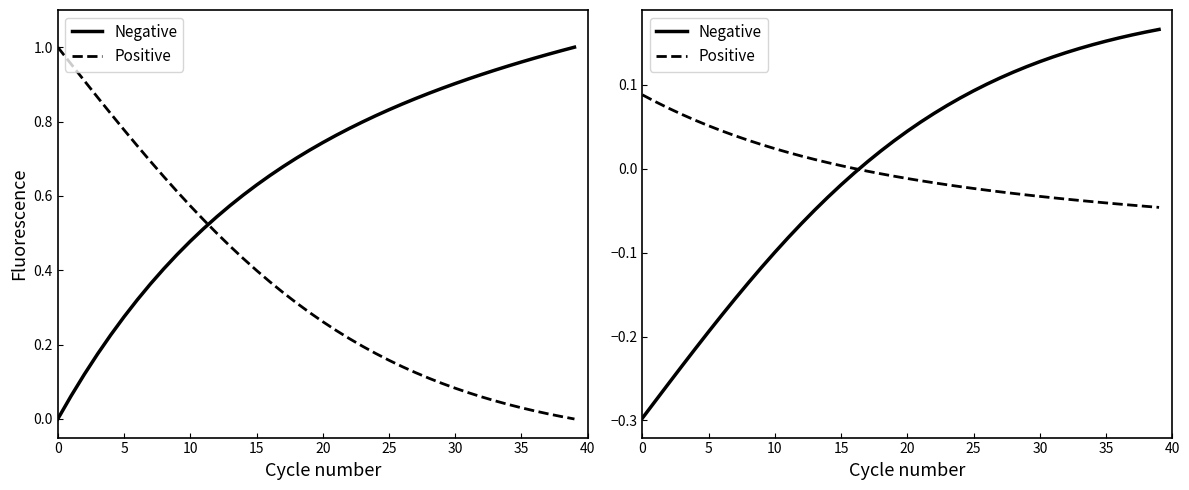

Reading left to right, what are all the values shown in this chart?

S (Negative): 0.0	0.1	0.1	0.2	0.2	0.3	0.3	0.4	0.4	0.4	0.5	0.5	0.5	0.6	0.6	0.6	0.7	0.7	0.7	0.7	0.7	0.8	0.8	0.8	0.8	0.8	0.8	0.9	0.9	0.9	0.9	0.9	0.9	0.9	0.9	1.0	1.0	1.0	1.0	1.0
C (Positive): 1.0	1.0	0.9	0.9	0.8	0.8	0.7	0.7	0.7	0.6	0.6	0.5	0.5	0.5	0.4	0.4	0.4	0.3	0.3	0.3	0.3	0.2	0.2	0.2	0.2	0.2	0.1	0.1	0.1	0.1	0.1	0.1	0.1	0.0	0.0	0.0	0.0	0.0	0.0	0.0
D (Negative): -0.3	-0.3	-0.3	-0.2	-0.2	-0.2	-0.2	-0.2	-0.1	-0.1	-0.1	-0.1	-0.1	-0.0	-0.0	-0.0	-0.0	0.0	0.0	0.0	0.0	0.1	0.1	0.1	0.1	0.1	0.1	0.1	0.1	0.1	0.1	0.1	0.1	0.1	0.1	0.2	0.2	0.2	0.2	0.2
I (Positive): 0.1	0.1	0.1	0.1	0.1	0.1	0.0	0.0	0.0	0.0	0.0	0.0	0.0	0.0	0.0	0.0	0.0	-0.0	-0.0	-0.0	-0.0	-0.0	-0.0	-0.0	-0.0	-0.0	-0.0	-0.0	-0.0	-0.0	-0.0	-0.0	-0.0	-0.0	-0.0	-0.0	-0.0	-0.0	-0.0	-0.0